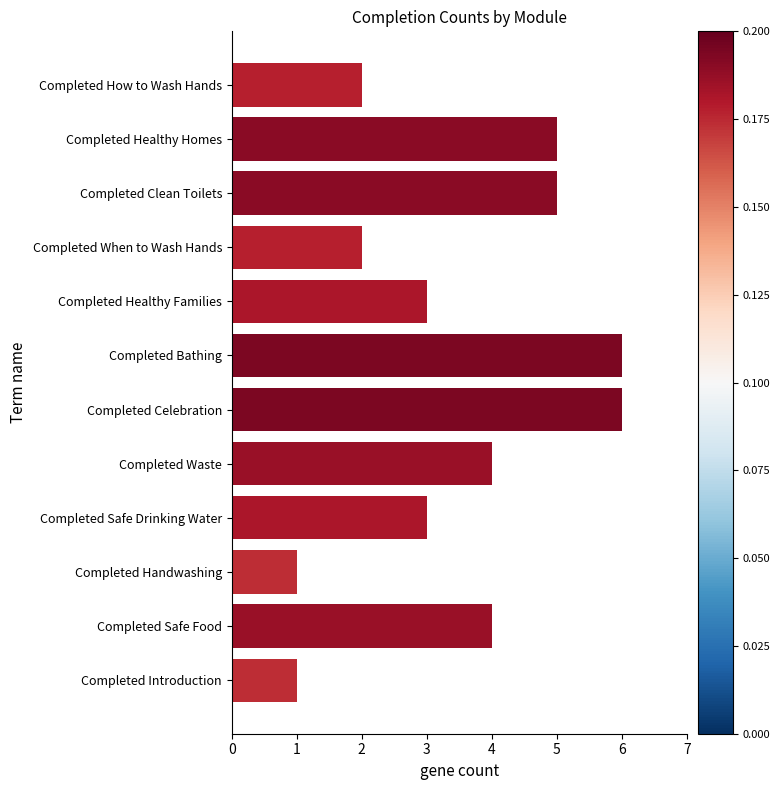

What is the change in value from Completed When to Wash Hands to Completed Healthy Homes?

+3